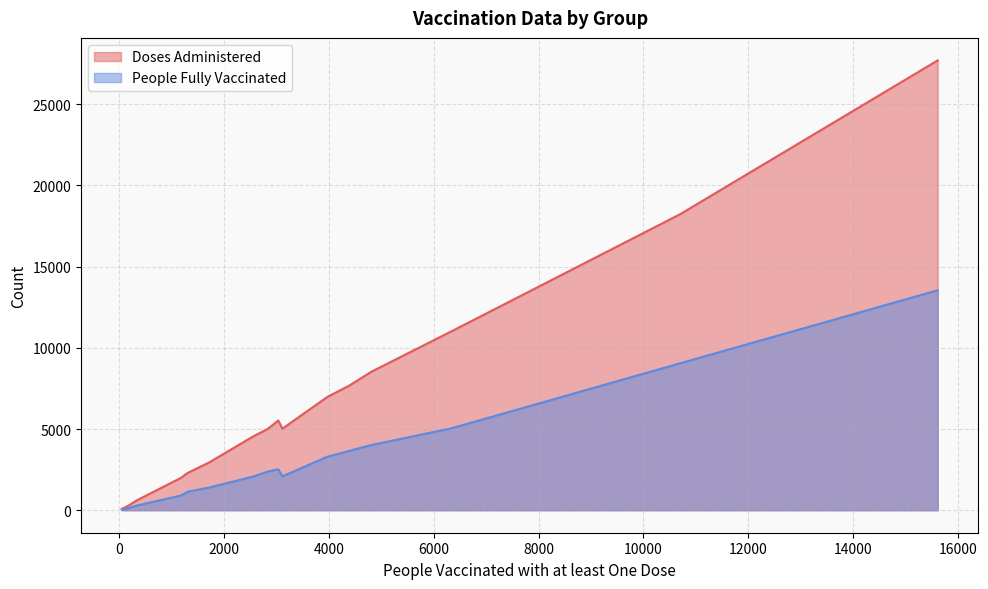

True or false: People Fully Vaccinated has more than 0 points higher than both neighbors.

True